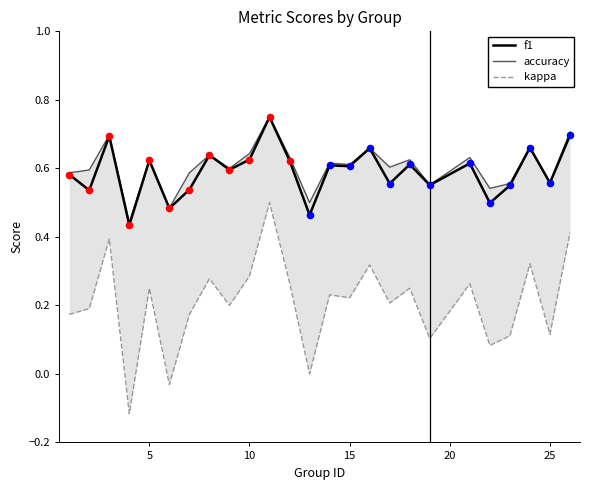

Which series has the largest Y range (max minus min)?

kappa